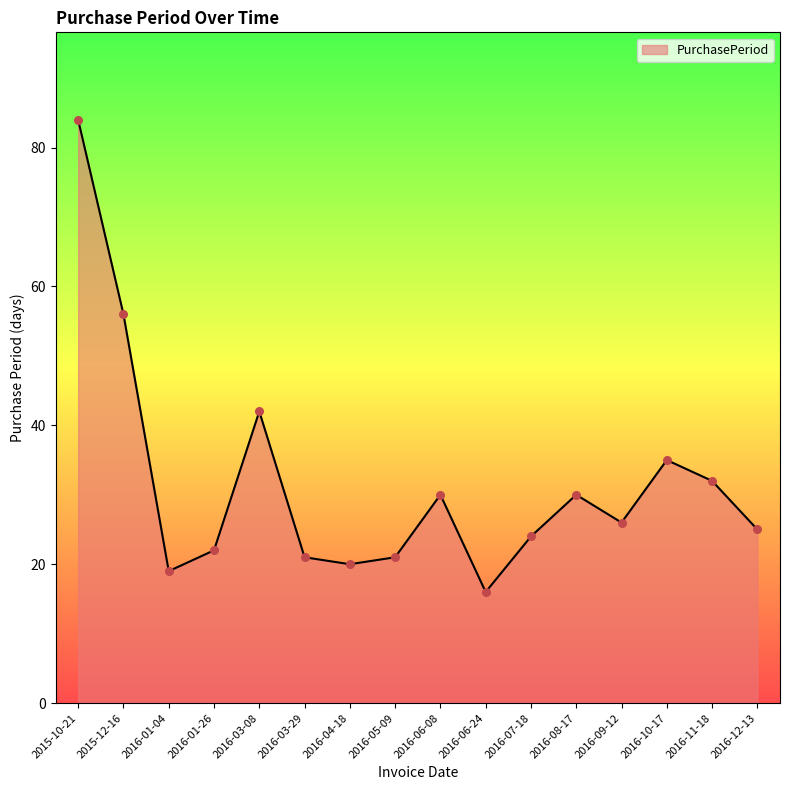

Between 2016-07-18 and 2016-06-08, which is larger?

2016-06-08